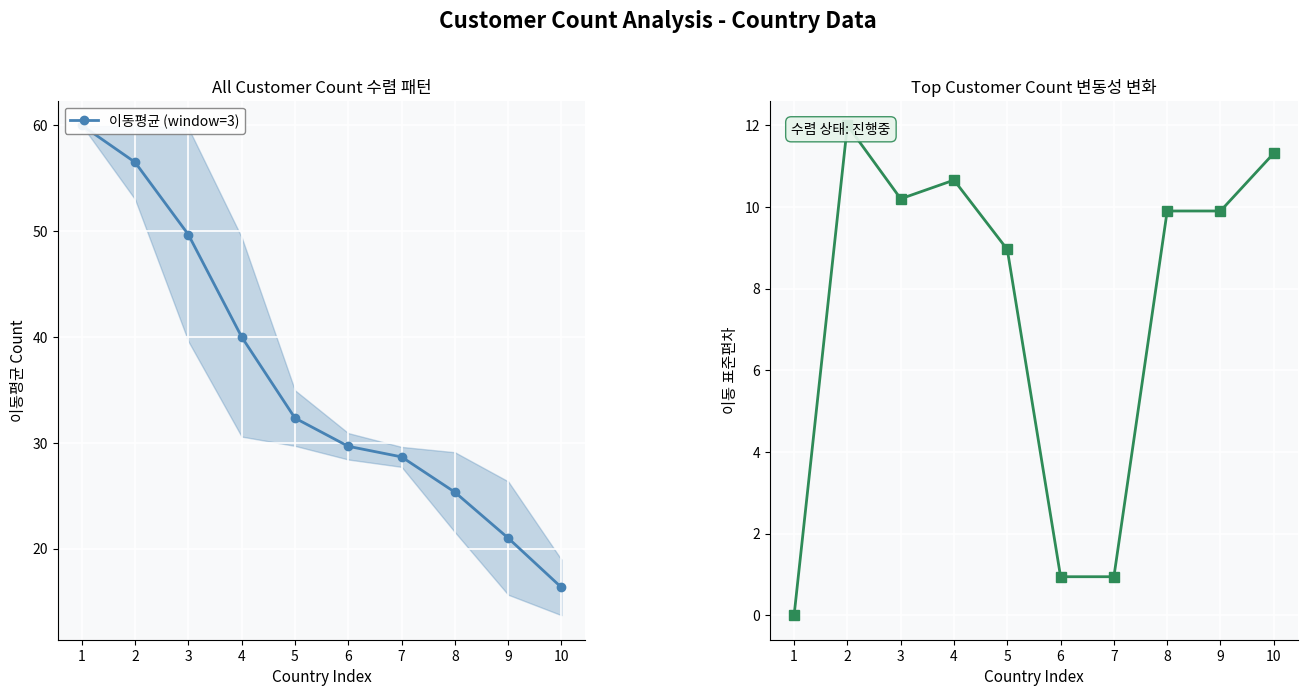

What is the minimum value for 이동평균 (window=3)?

16.3